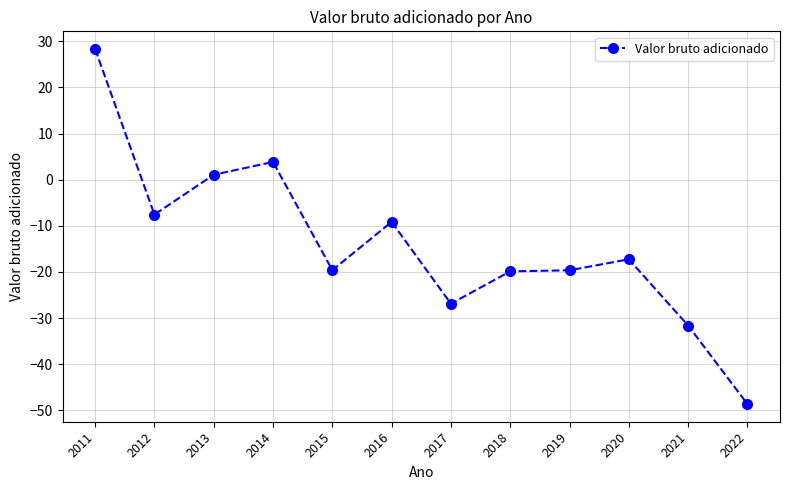

What is the difference between the maximum and minimum values?

76.9